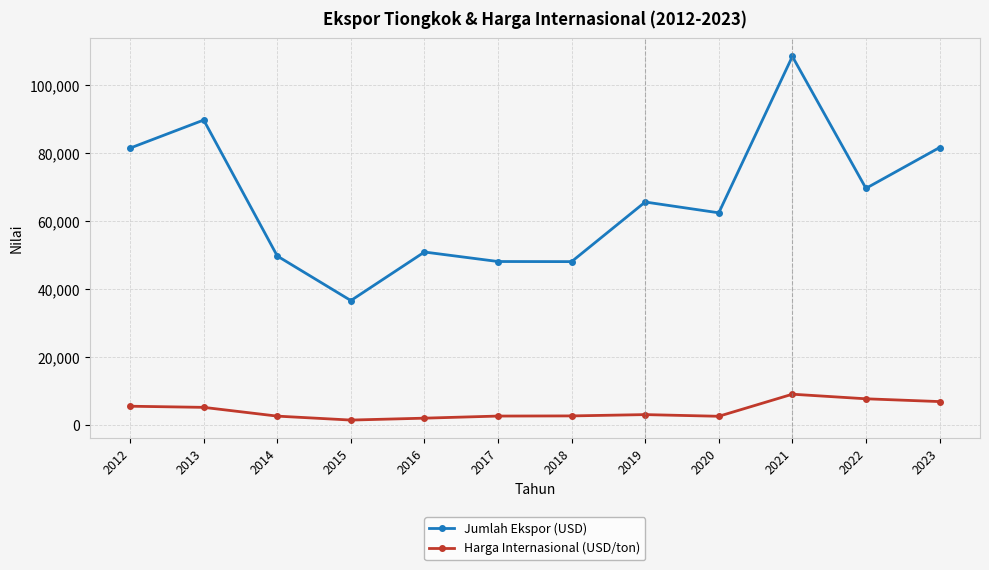

In Harga Internasional (USD/ton), how many points are higher than both neighbors (excluding endpoints)?

2